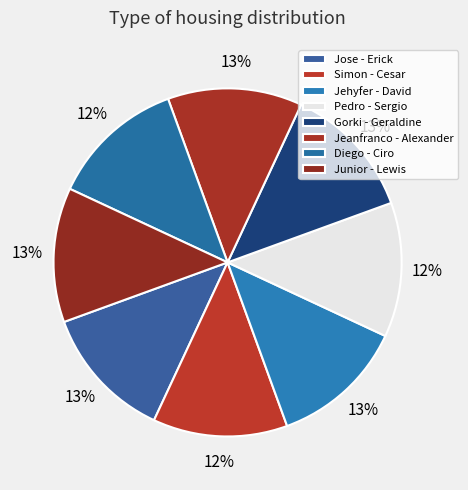

Is there a majority slice in this chart?

No